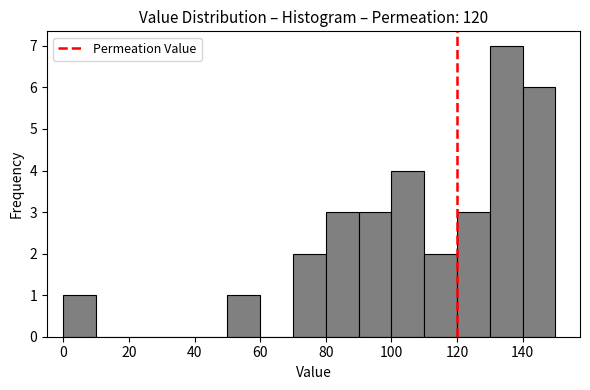

Reading left to right, list every bar in this chart as the range it spans on the x-axis followed by its height. The values are not printed on the chart, so give them approximately, as read against the axis.

0 to 10: 1
10 to 20: 0
20 to 30: 0
30 to 40: 0
40 to 50: 0
50 to 60: 1
60 to 70: 0
70 to 80: 2
80 to 90: 3
90 to 100: 3
100 to 110: 4
110 to 120: 2
120 to 130: 3
130 to 140: 7
140 to 150: 6